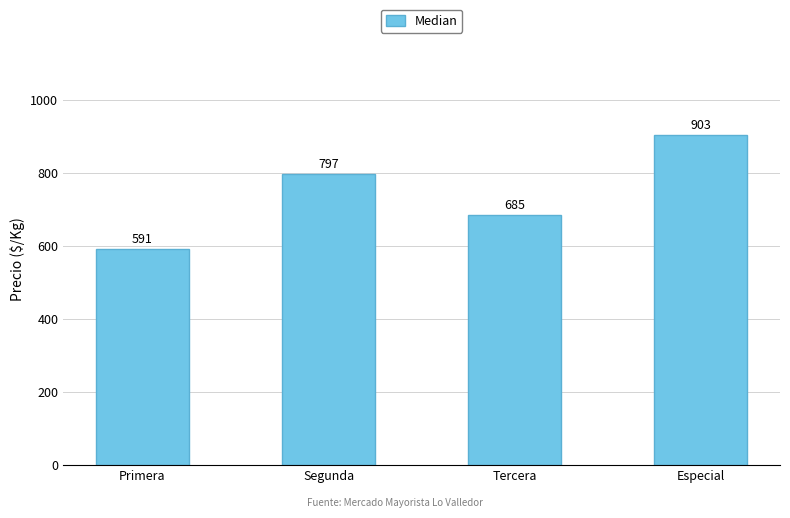

What is the change in value from Segunda to Especial?

+106